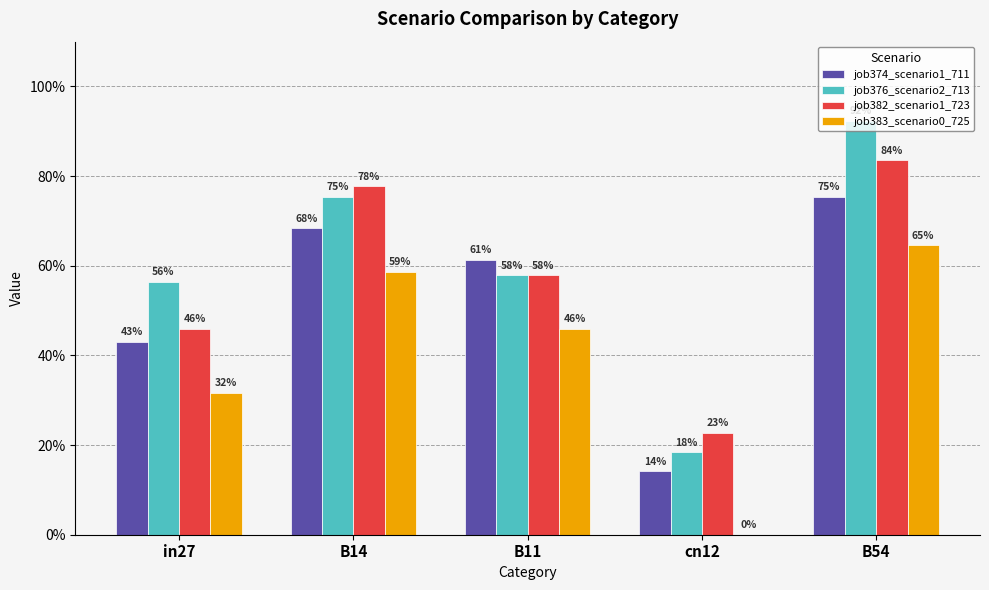

What are all the series names shown in the legend?

job374_scenario1_711, job376_scenario2_713, job382_scenario1_723, job383_scenario0_725